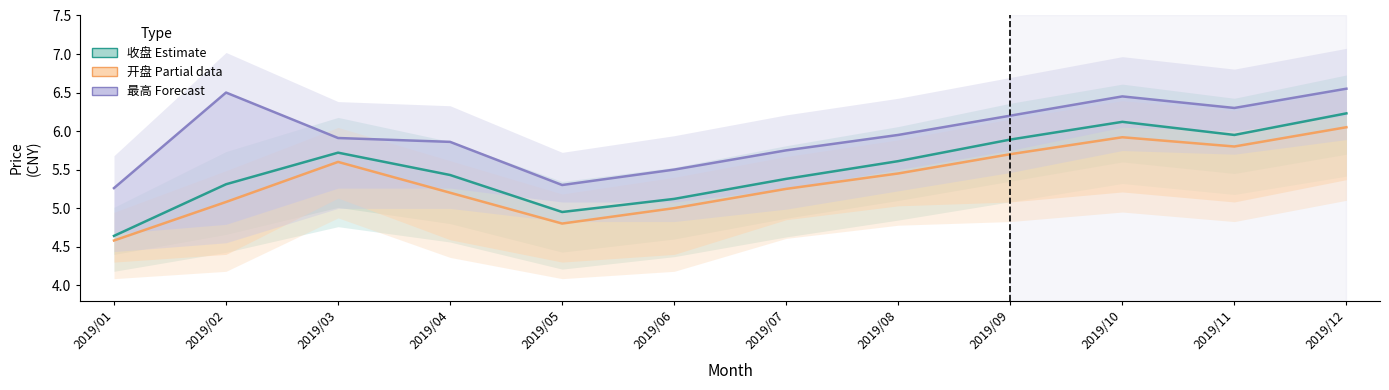

How many series are shown in this chart?

3